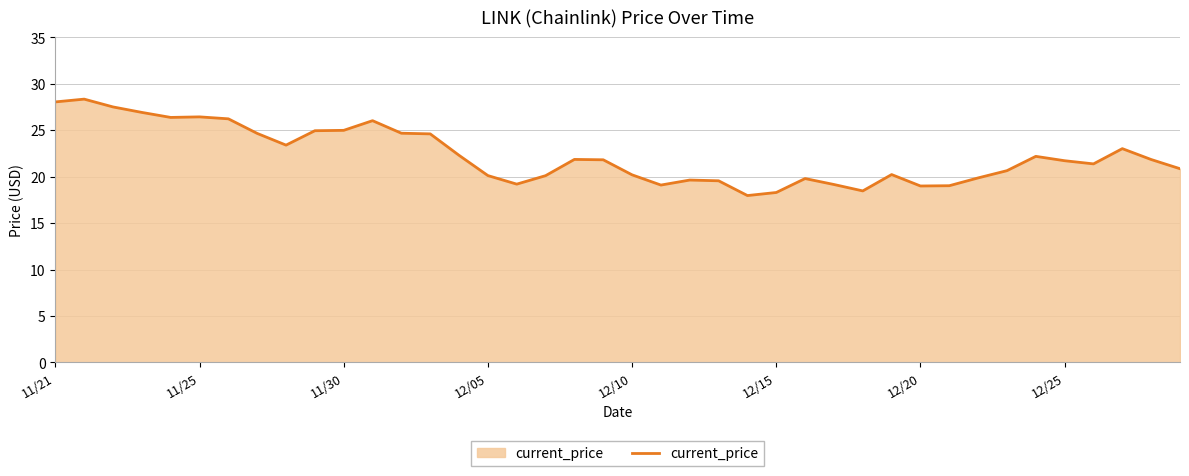

What is the greatest value displayed?

28.3